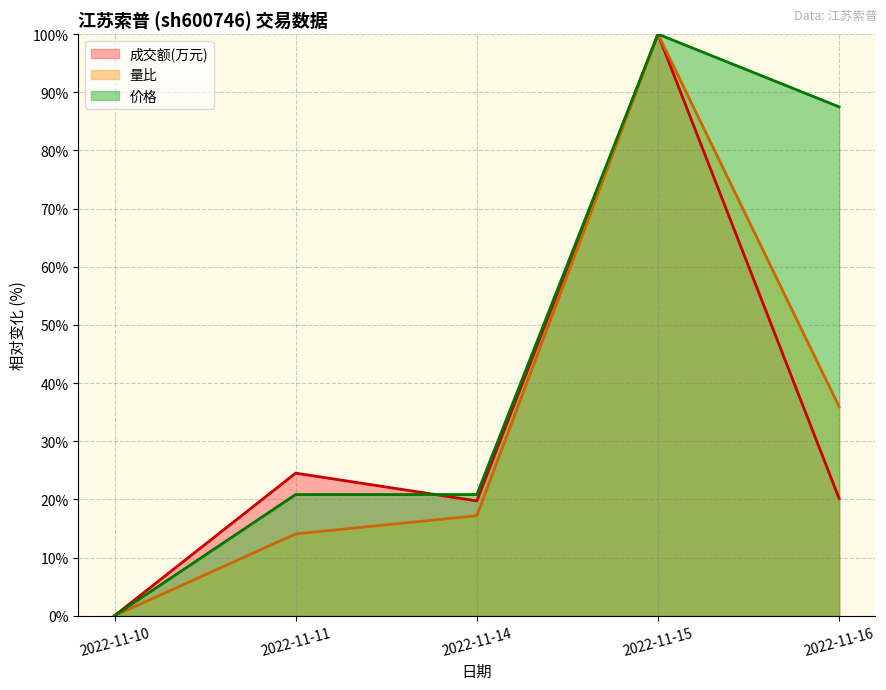

At 2022-11-14, list the series in order from largest to smallest.

价格, 成交额(万元), 量比